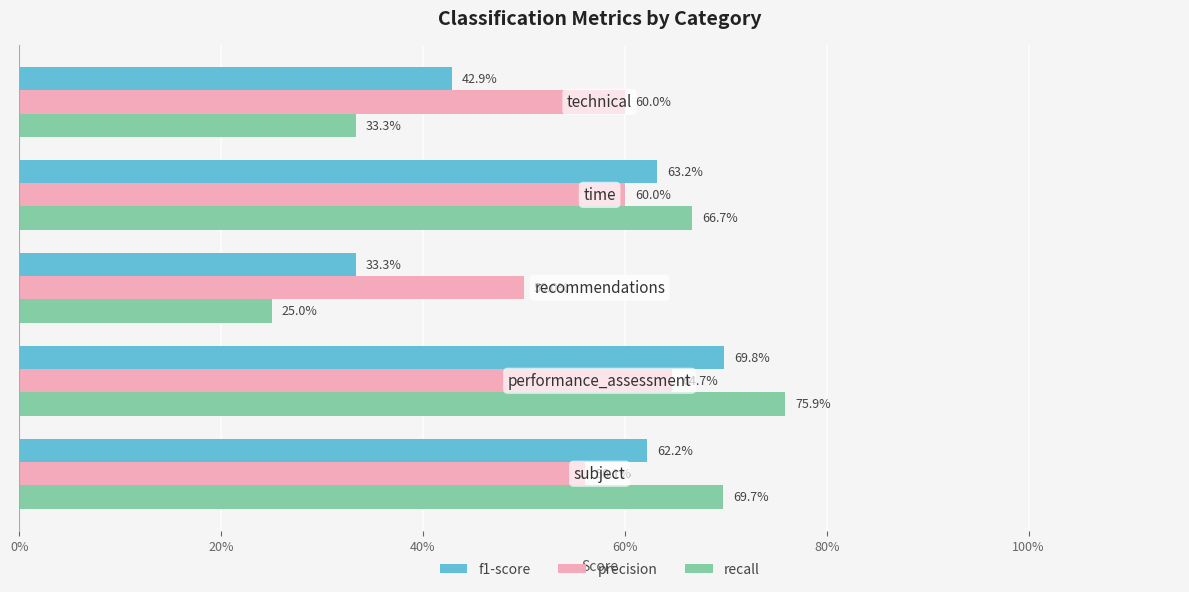

What is the difference between the second highest and minimum values in the f1-score series?

0.3